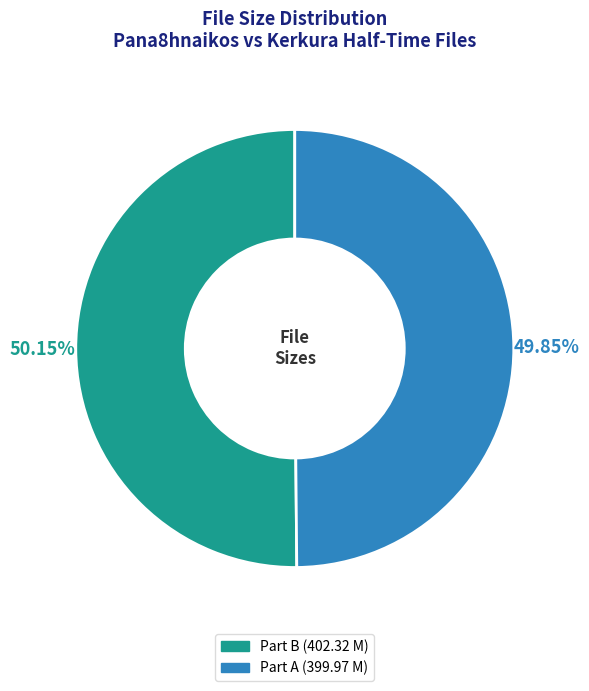

Combined, what portion of the pie is Pana8hnaikos.vs.Kerkura.b.hmixrono.mkv and Pana8hnaikos.vs.Kerkura.a.hmixrono.mkv?

100.0%